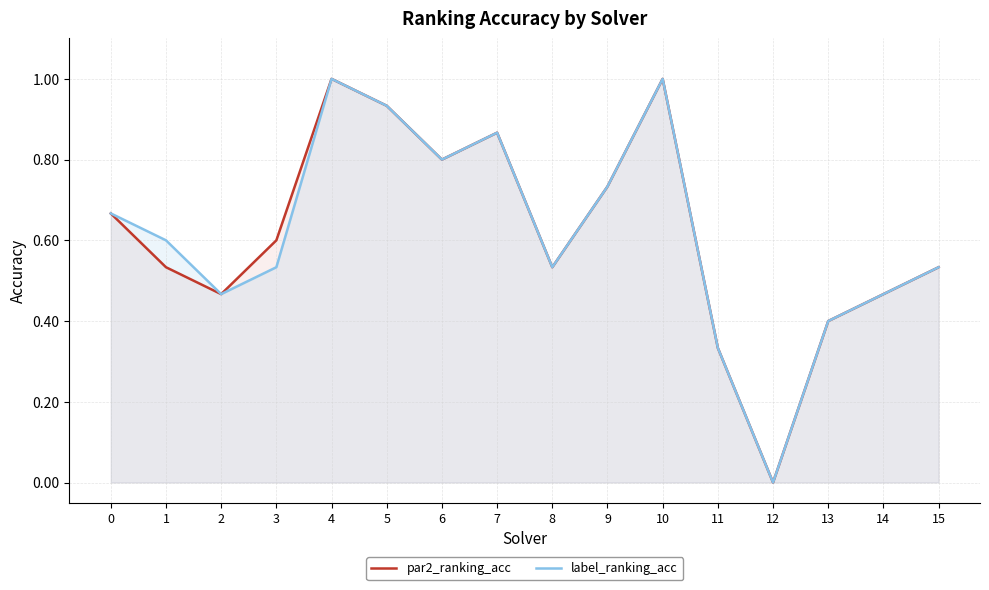

What is the sum of the label_ranking_acc values at 2 and 0?

1.1